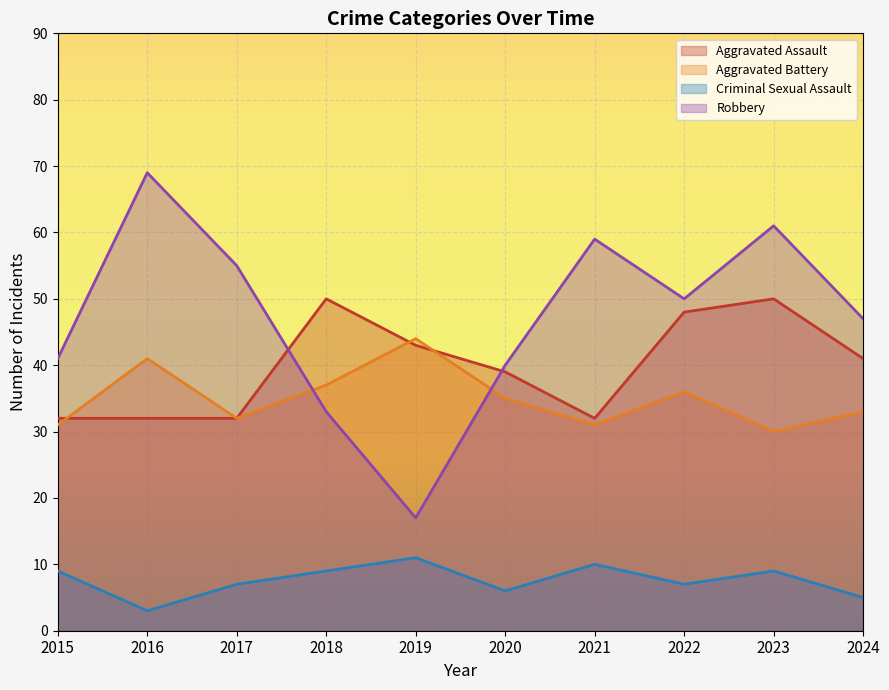

Reading left to right, extract all data points from this chart.

Aggravated Assault: 2015=32	2016=32	2017=32	2018=50	2019=43	2020=39	2021=32	2022=48	2023=50	2024=41
Aggravated Battery: 2015=31	2016=41	2017=32	2018=37	2019=44	2020=35	2021=31	2022=36	2023=30	2024=33
Criminal Sexual Assault: 2015=9	2016=3	2017=7	2018=9	2019=11	2020=6	2021=10	2022=7	2023=9	2024=5
Robbery: 2015=41	2016=69	2017=55	2018=33	2019=17	2020=40	2021=59	2022=50	2023=61	2024=47